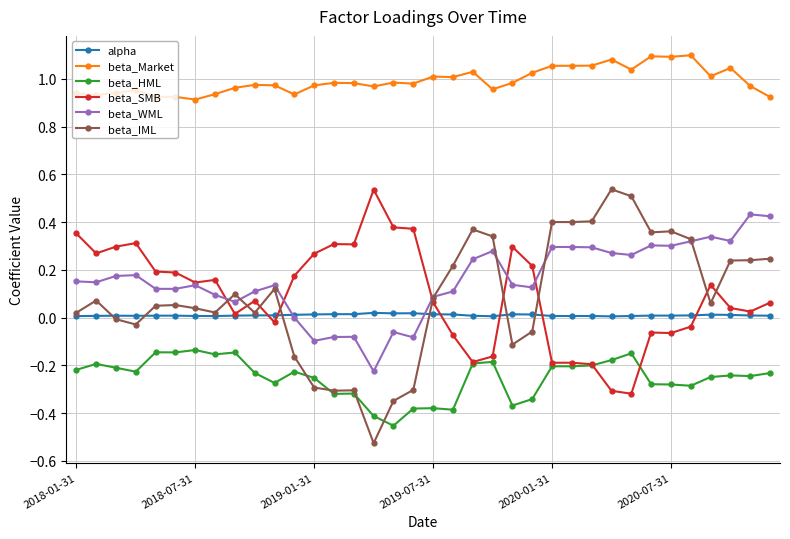

True or false: beta_Market has more than 0 points higher than both neighbors.

True